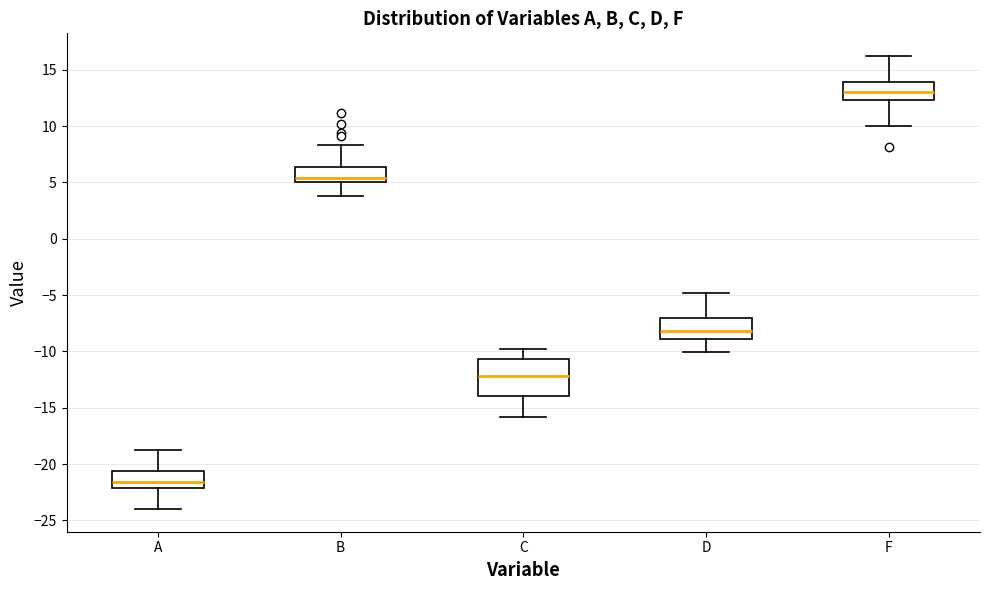

Where is the upper edge of the box for A on the y-axis? The values are not printed on the chart, so give them approximately, as read against the axis.

-20.5